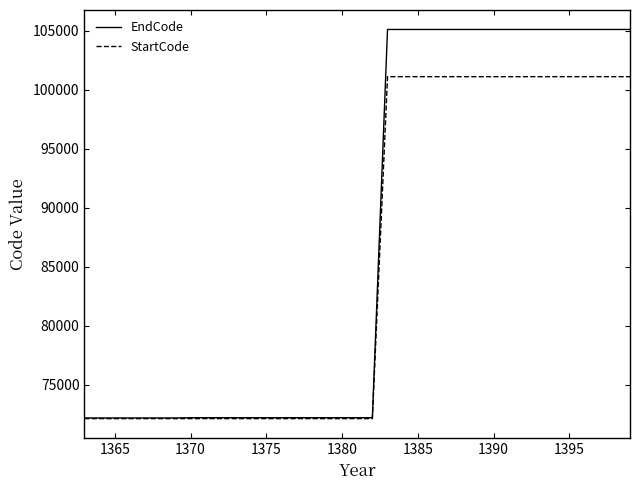

What is the difference between the maximum and second lowest values in the StartCode series?

28997